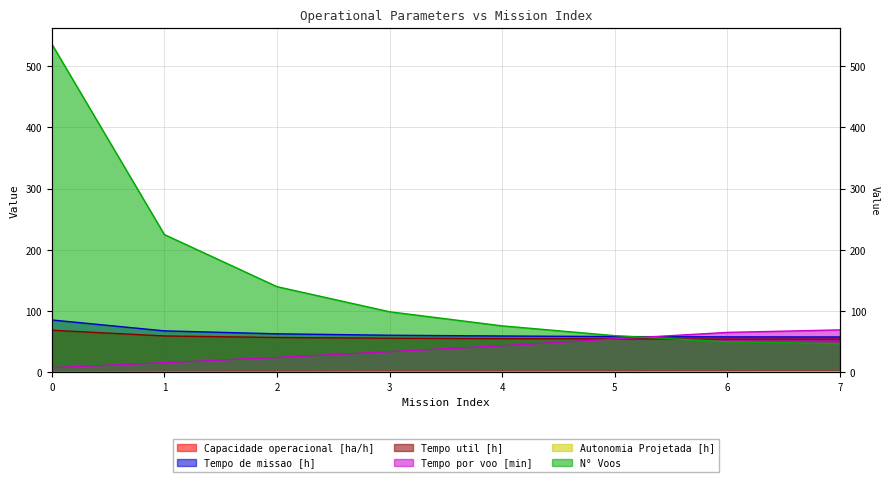

What are all the series names shown in the legend?

Capacidade operacional [ha/h], Tempo de missao [h], Tempo util [h], Tempo por voo [min], Autonomia Projetada [h], N° Voos